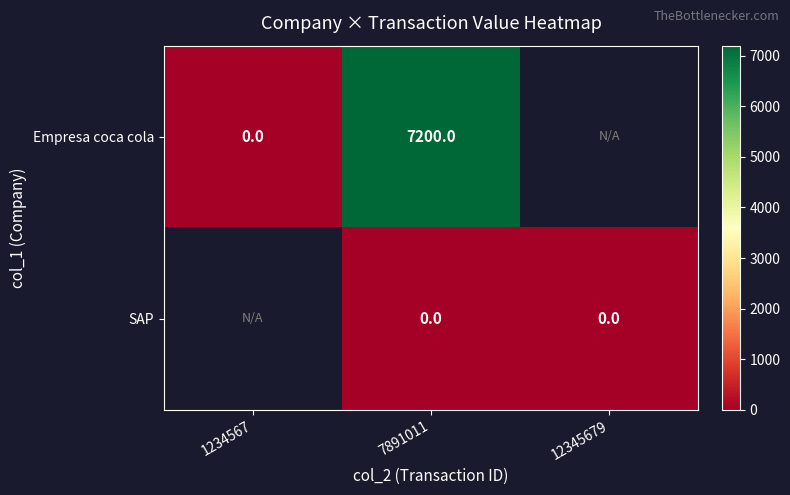

What is the total value across all series at 7891011?

7200